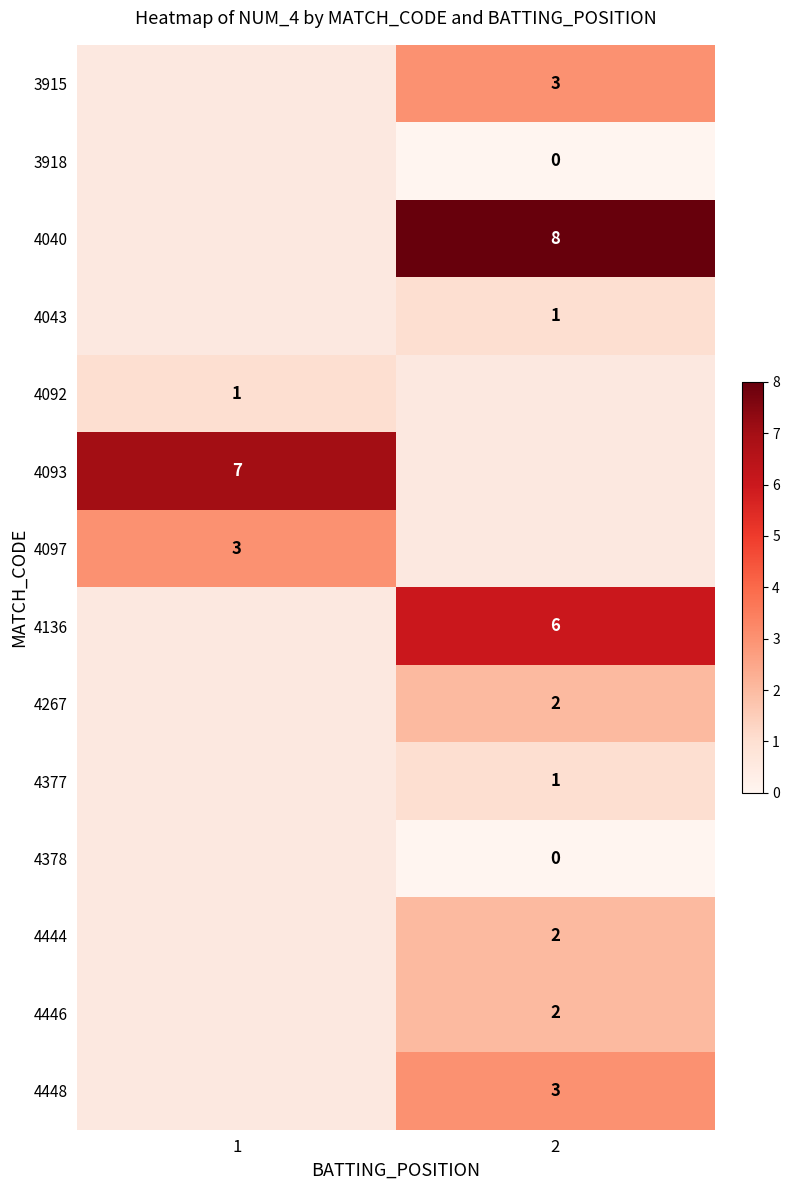

Between 2 and 1, which is larger?

1